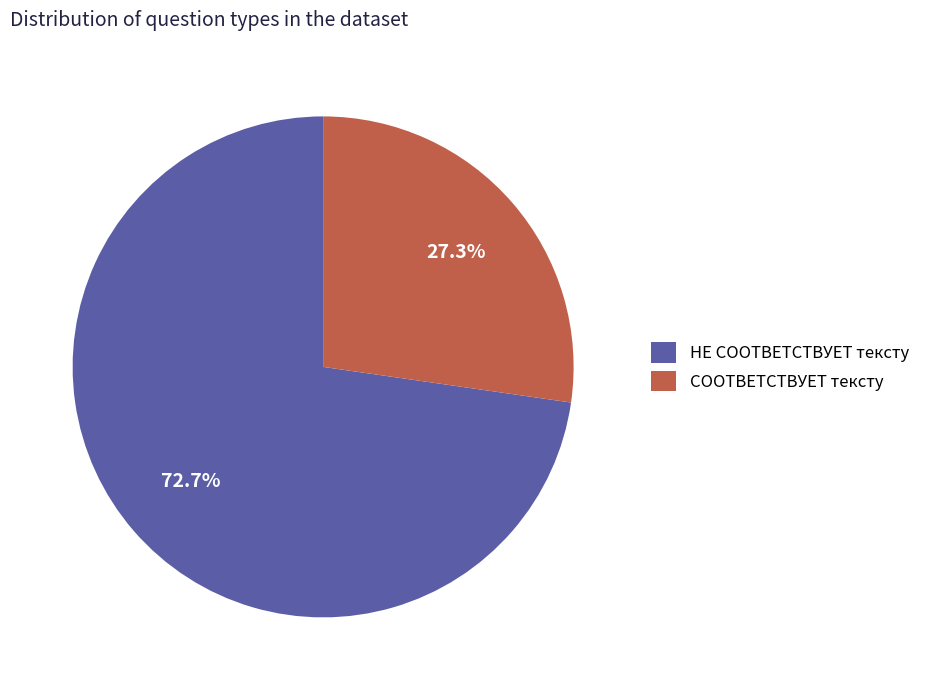

Does СООТВЕТСТВУЕТ тексту represent more than half of the total?

No